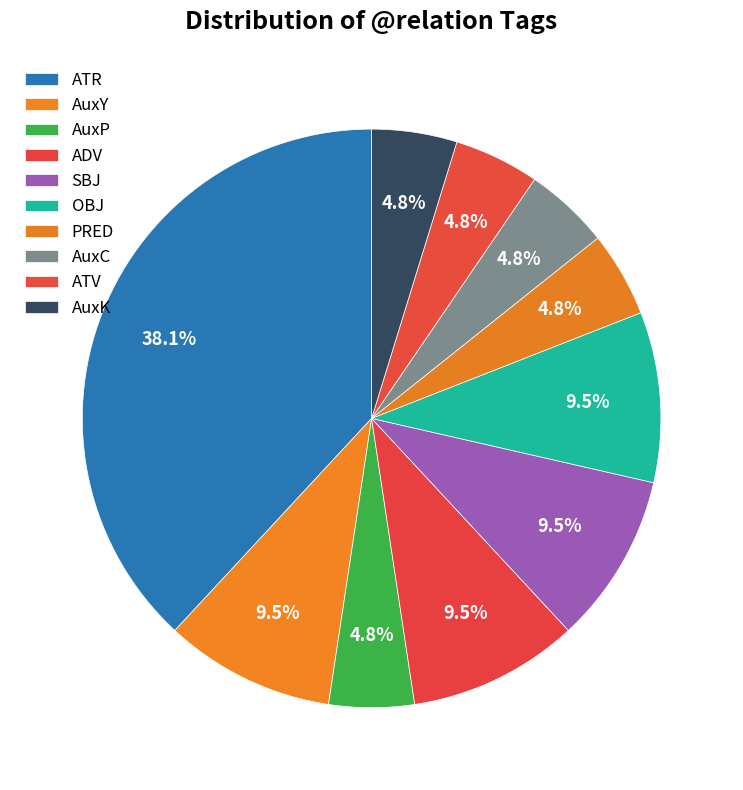

Is the sum of ATR and ADV greater than half?

No